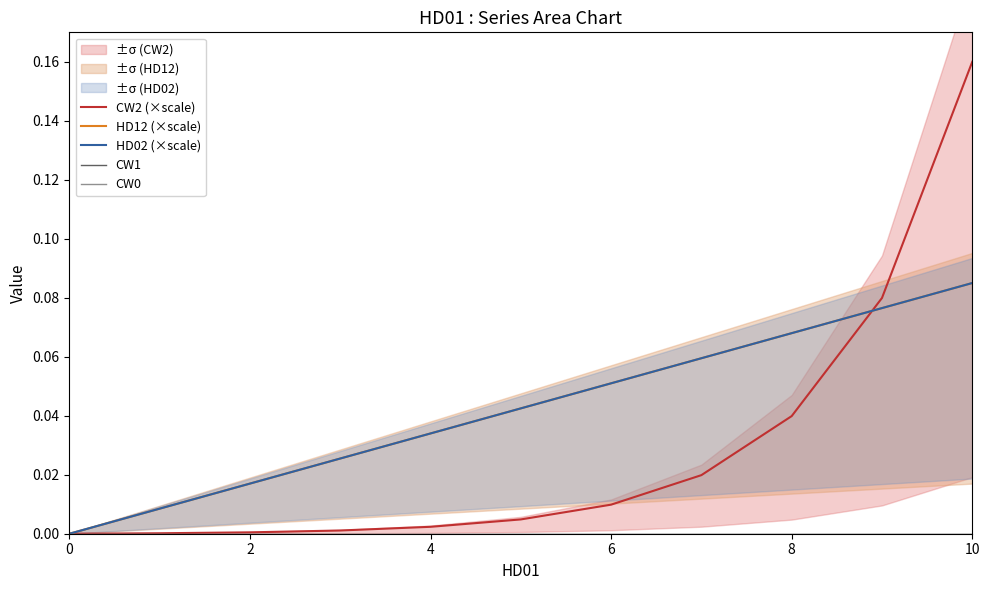

How many data points in HD12 (×scale) are above 0?

10